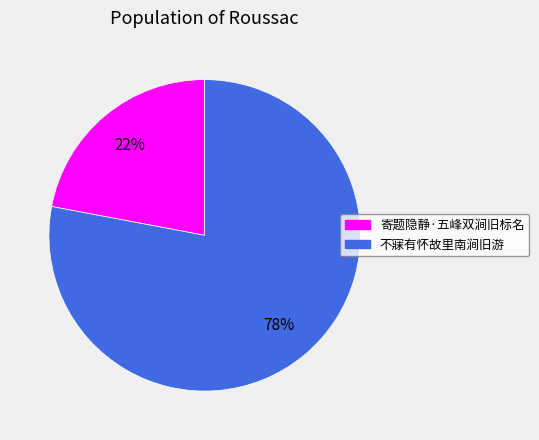

To the nearest percent, what portion does 寄题隐静·五峰双涧旧标名 represent?

22%